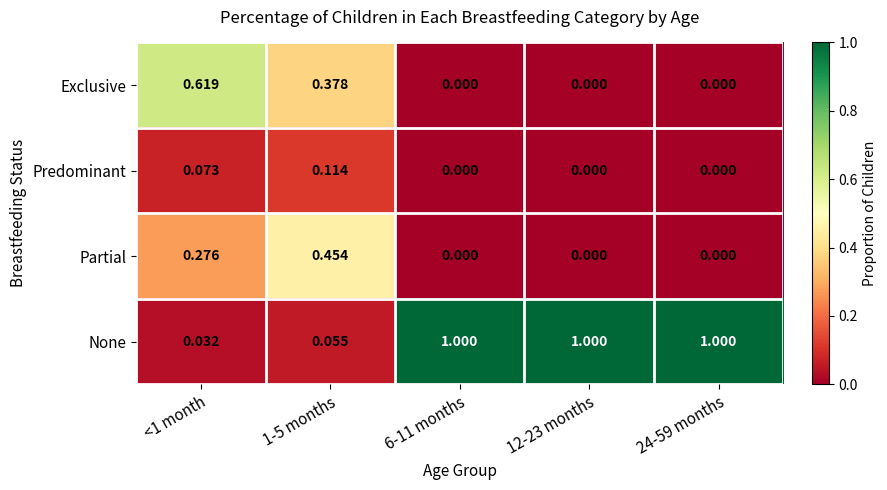

At how many categories does at least one series exceed 0?

5